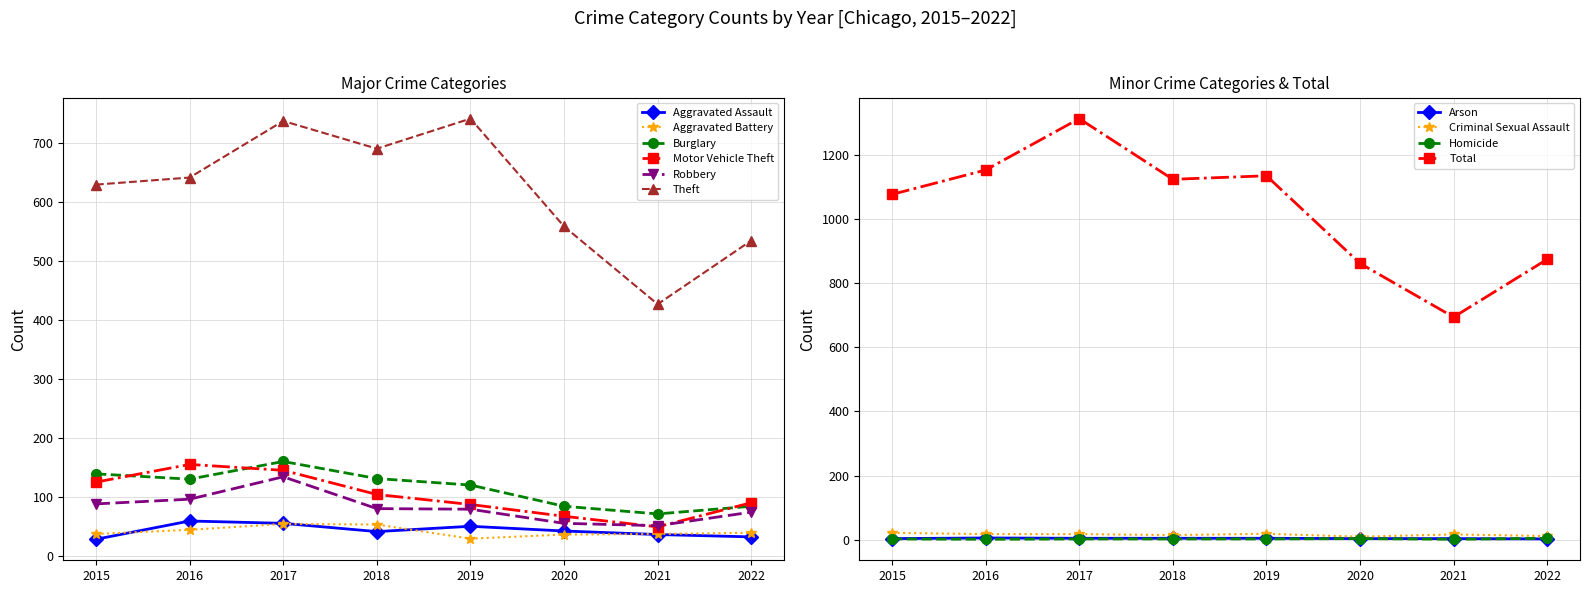

What is the total value across all series at 2017?

1286